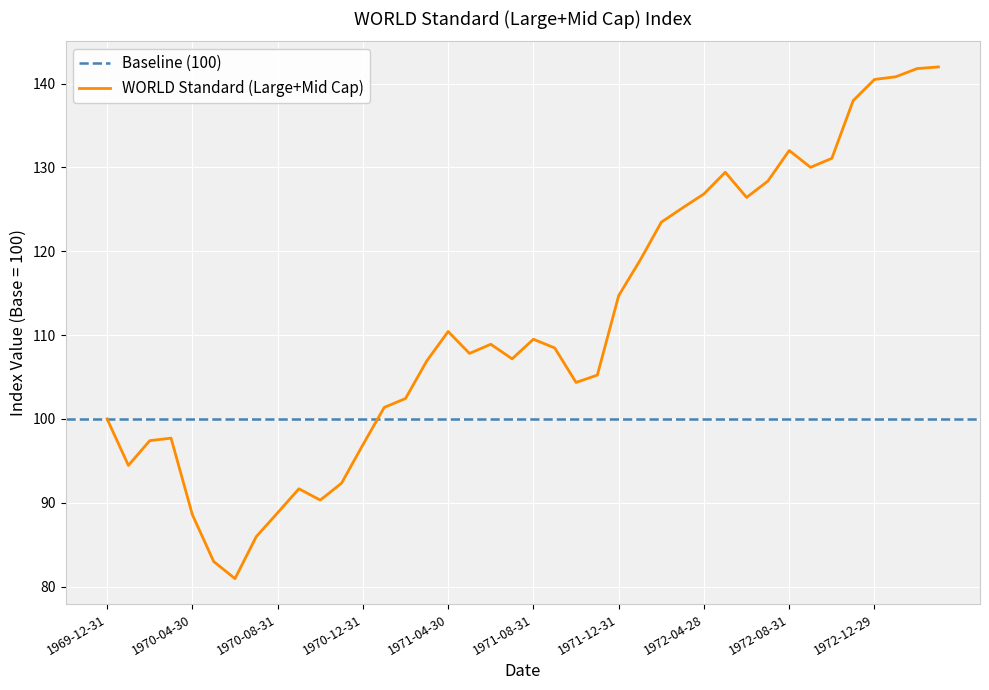

List the labels in order of value, largest first.

1973-03-30, 1973-02-28, 1973-01-31, 1972-12-29, 1972-11-30, 1972-08-31, 1972-10-31, 1972-09-29, 1972-05-31, 1972-07-31, 1972-04-28, 1972-06-30, 1972-03-31, 1972-02-29, 1972-01-31, 1971-12-31, 1971-04-30, 1971-08-31, 1971-06-30, 1971-09-30, 1971-05-31, 1971-07-30, 1971-03-31, 1971-11-30, 1971-10-29, 1971-02-26, 1971-01-29, 1969-12-31, 1970-03-31, 1970-02-27, 1970-12-31, 1970-01-30, 1970-11-30, 1970-09-30, 1970-10-30, 1970-08-31, 1970-04-30, 1970-07-31, 1970-05-29, 1970-06-30